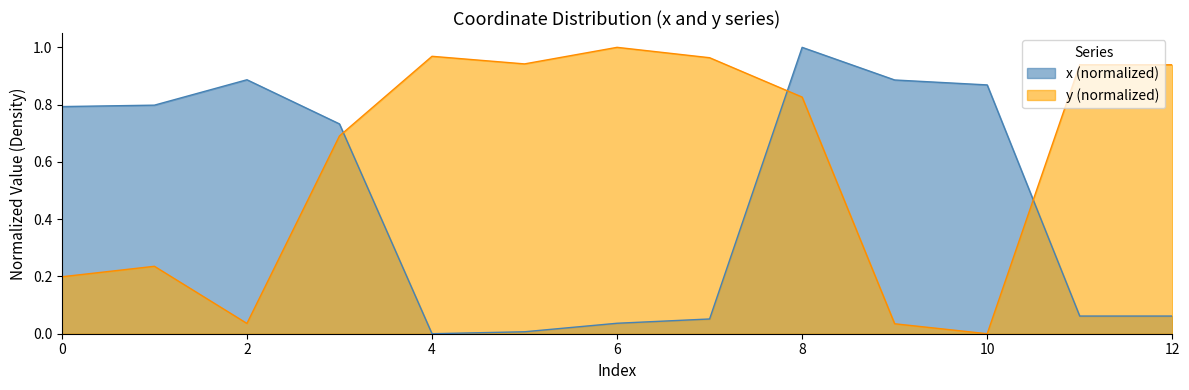

What is the difference between the second highest and second lowest values in the y series?

0.9